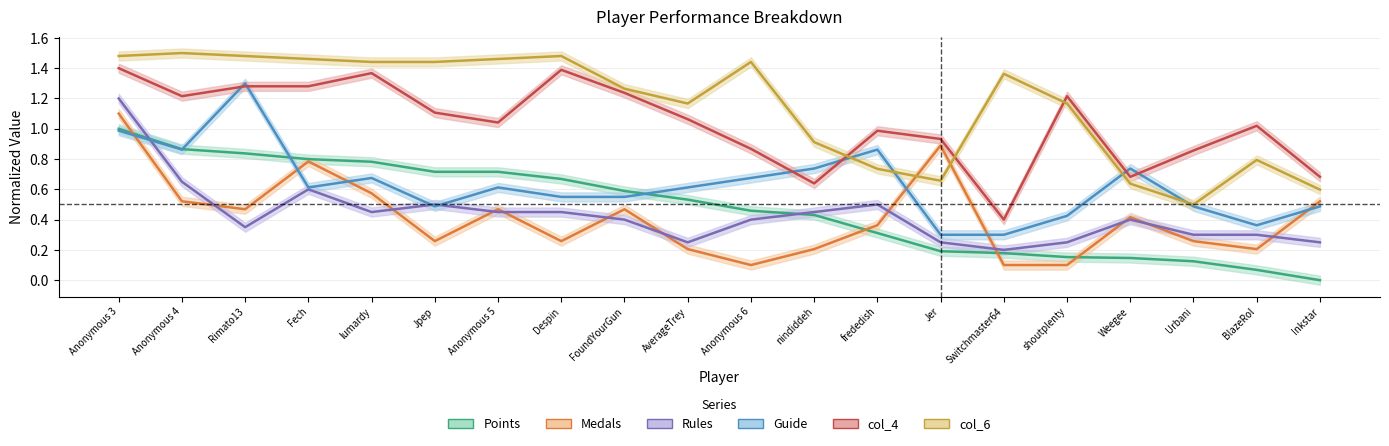

At which category does Guide reach its first local valley?

Anonymous 4